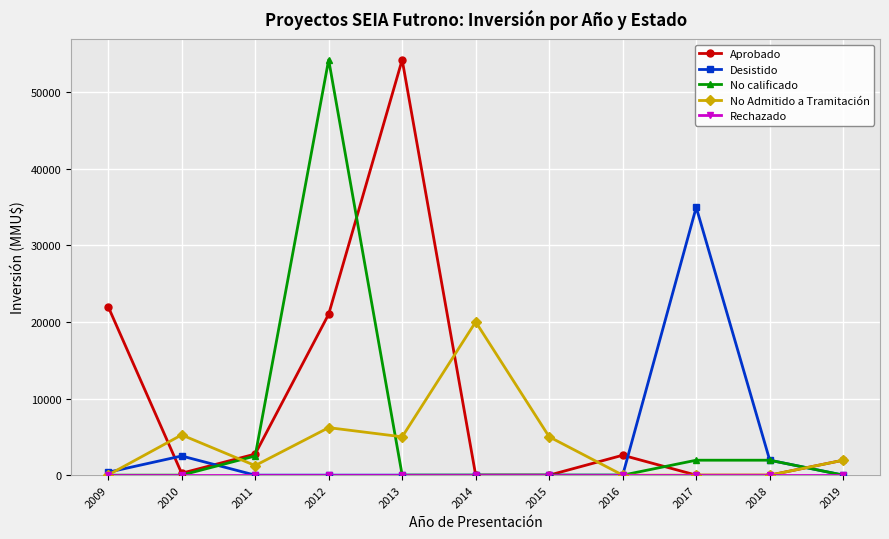

How many lines are shown in the chart?

5